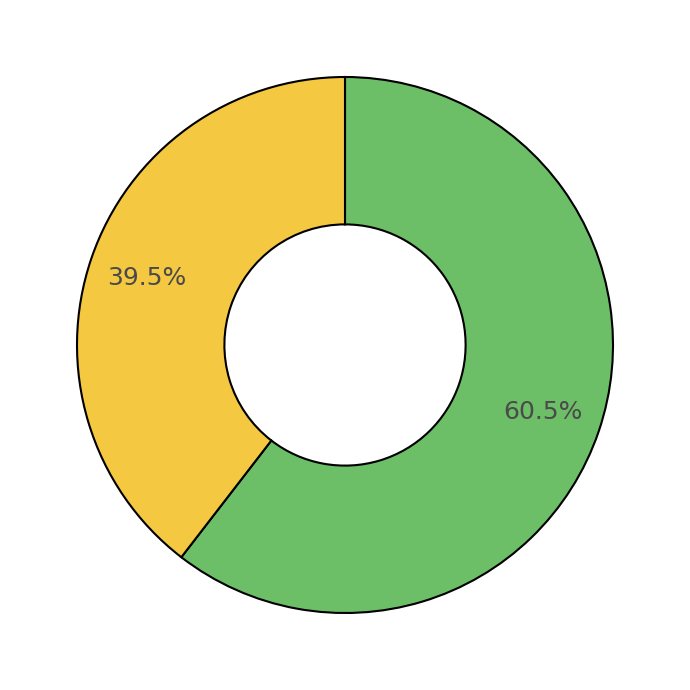

How many slices are in this pie chart?

2